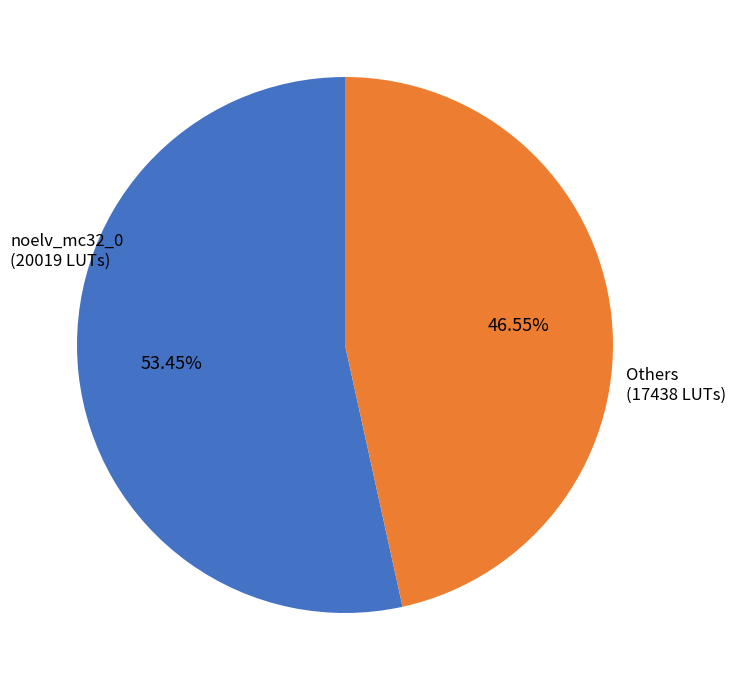

What is the ratio of the value at Others (17438 LUTs) to the value at noelv_mc32_0 (20019 LUTs)?

0.9